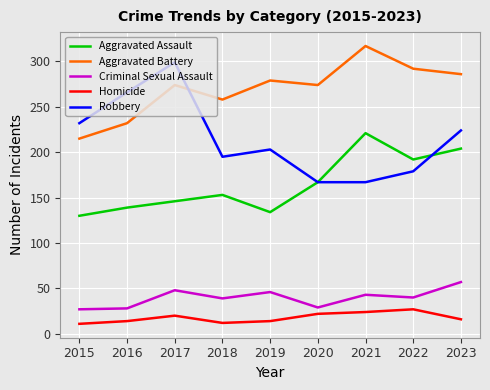

Which series has the largest total across all categories?

Aggravated Battery